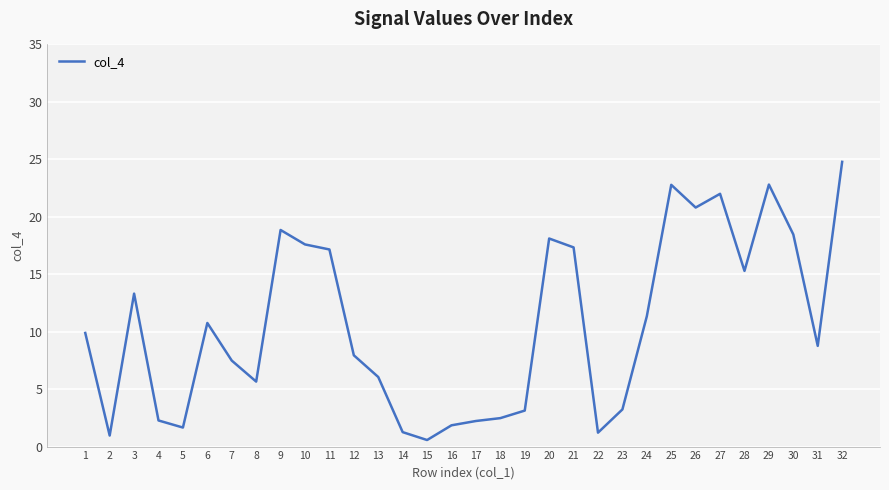

How many lines are shown in the chart?

1